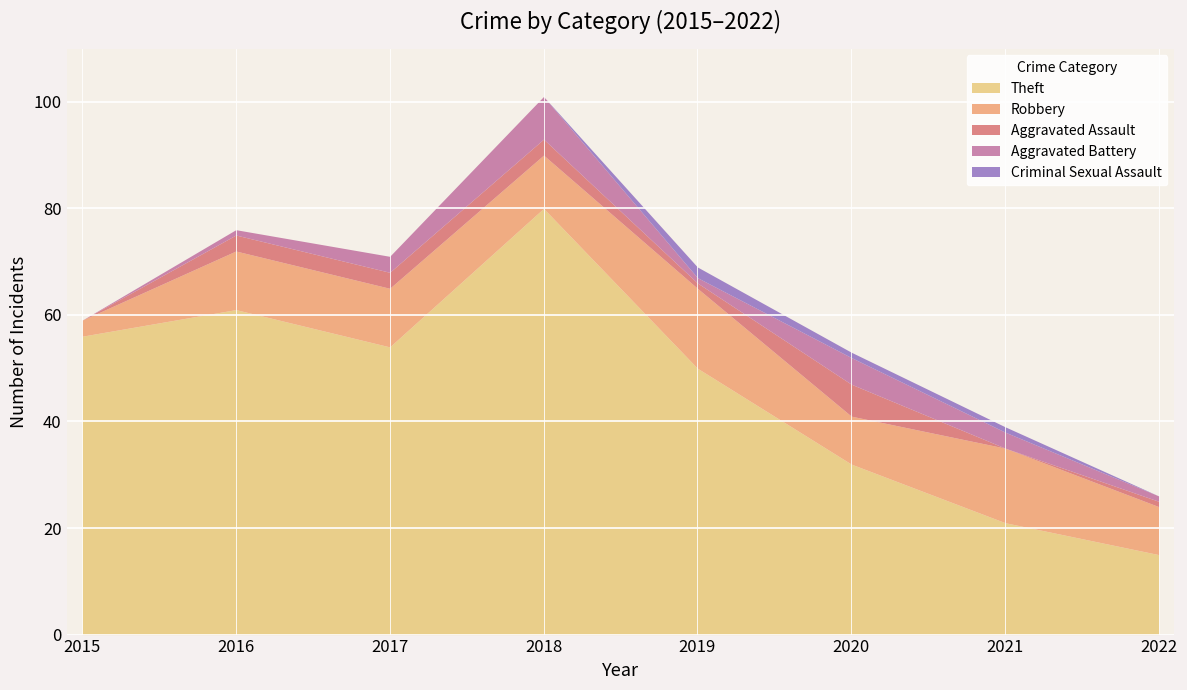

Count the Criminal Sexual Assault values in the range 0 to 1.

7